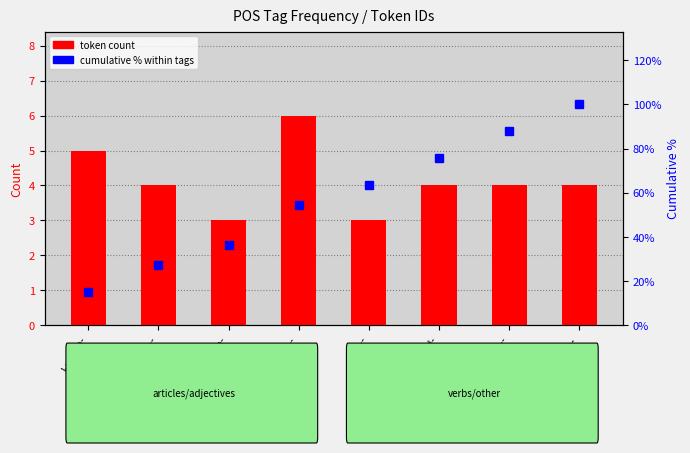

Is it true that cumulative % equals 75.8 at l-p---nd-?

True